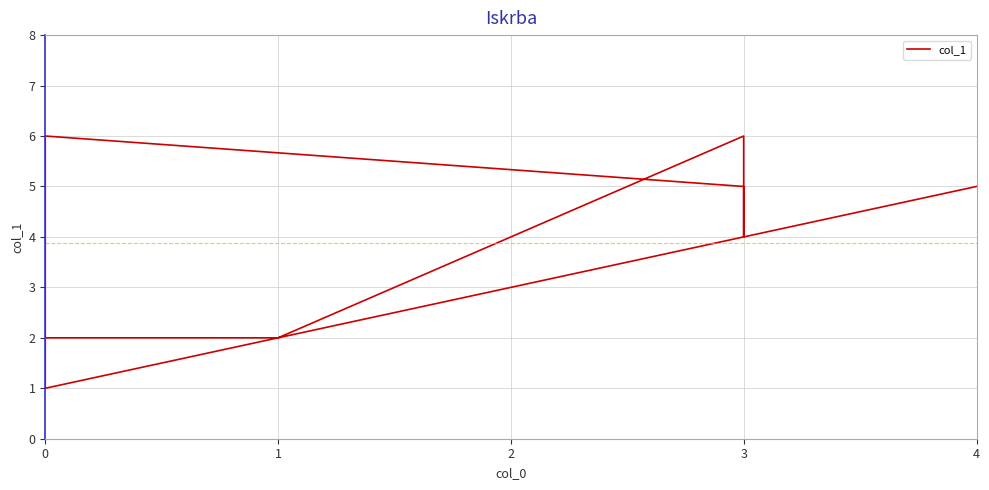

Does the chart display data point markers on the line(s)?

No